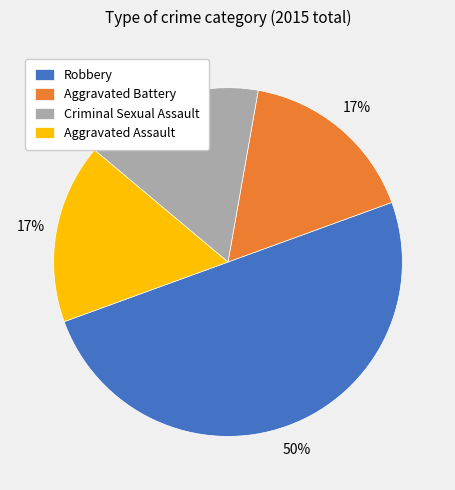

What percentage is the Aggravated Assault slice, to the nearest percent?

17%